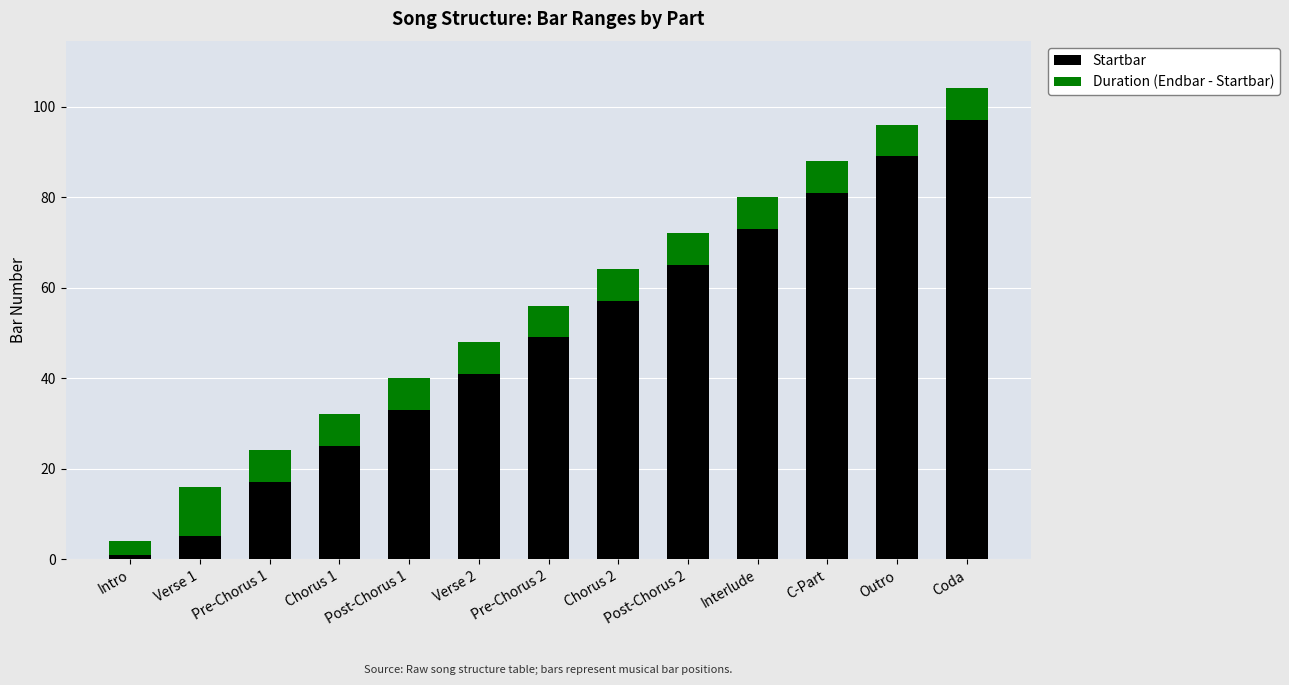

At which category is the sum across all series the highest?

Coda